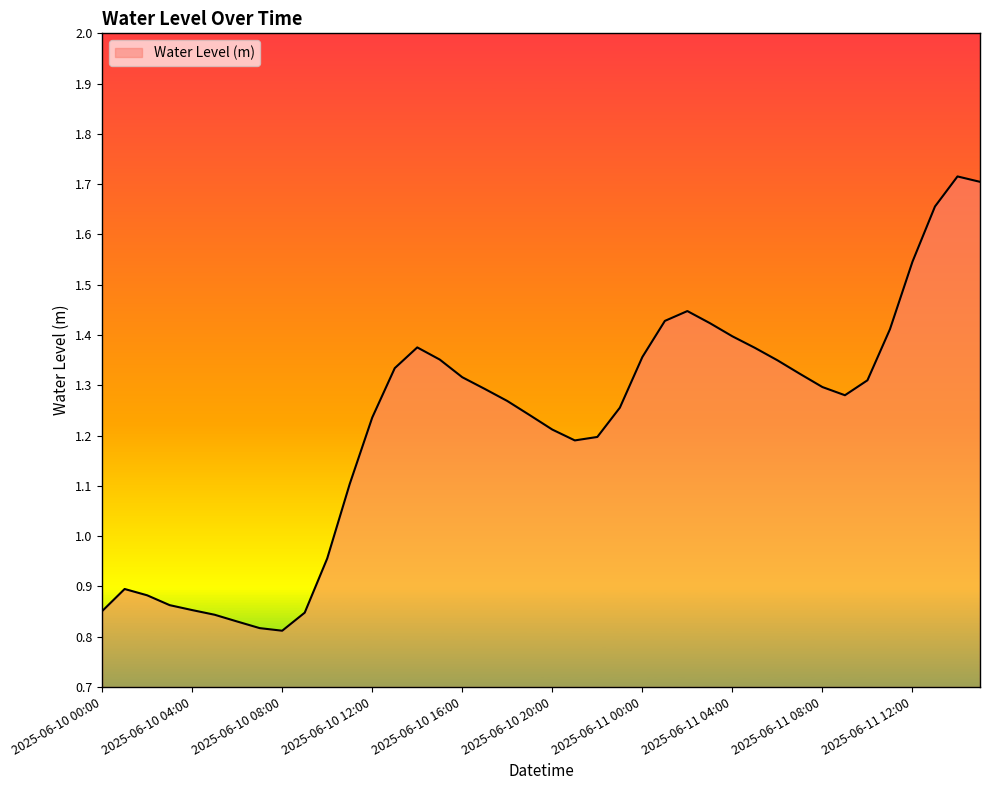

Does the chart display data point markers on the line(s)?

No